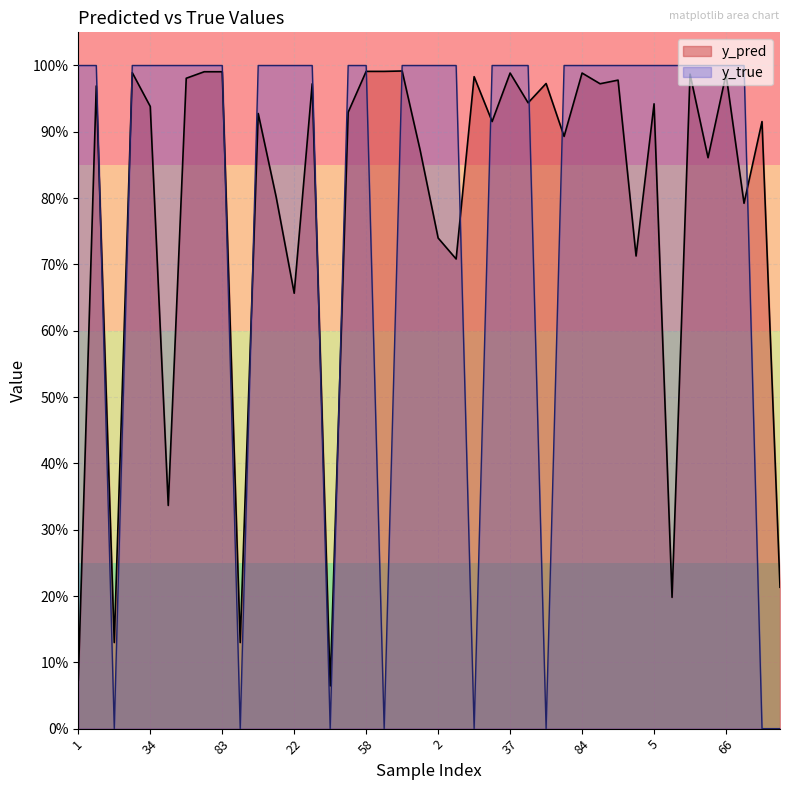

Between 6 and 58, which is larger?

58